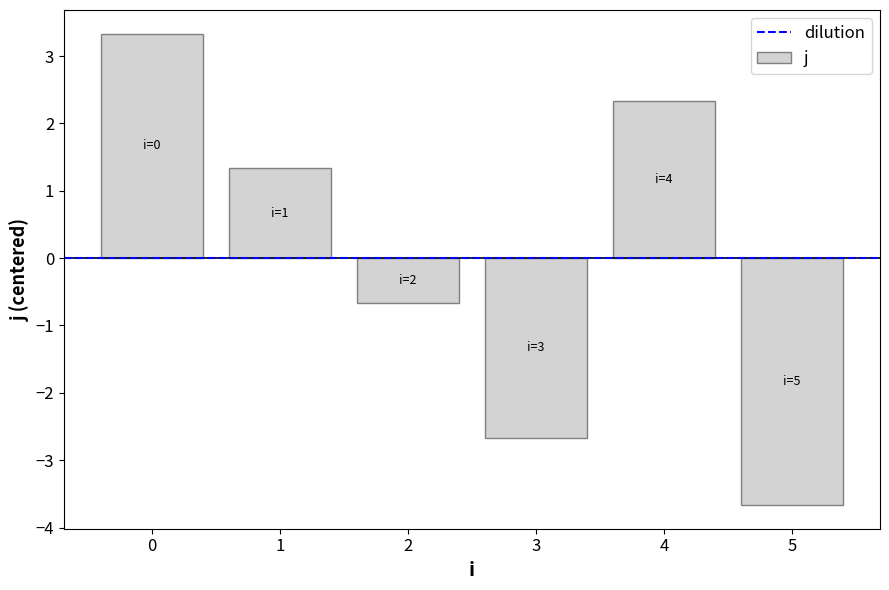

Reading left to right, extract all data points from this chart.

3.3	1.3	-0.7	-2.7	2.3	-3.7